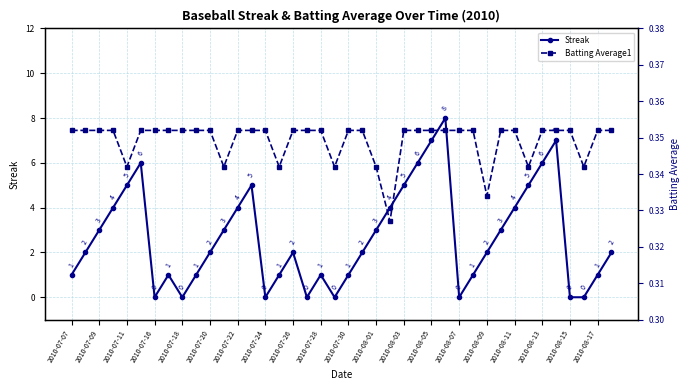

In Streak, how many points are higher than both neighbors (excluding endpoints)?

7